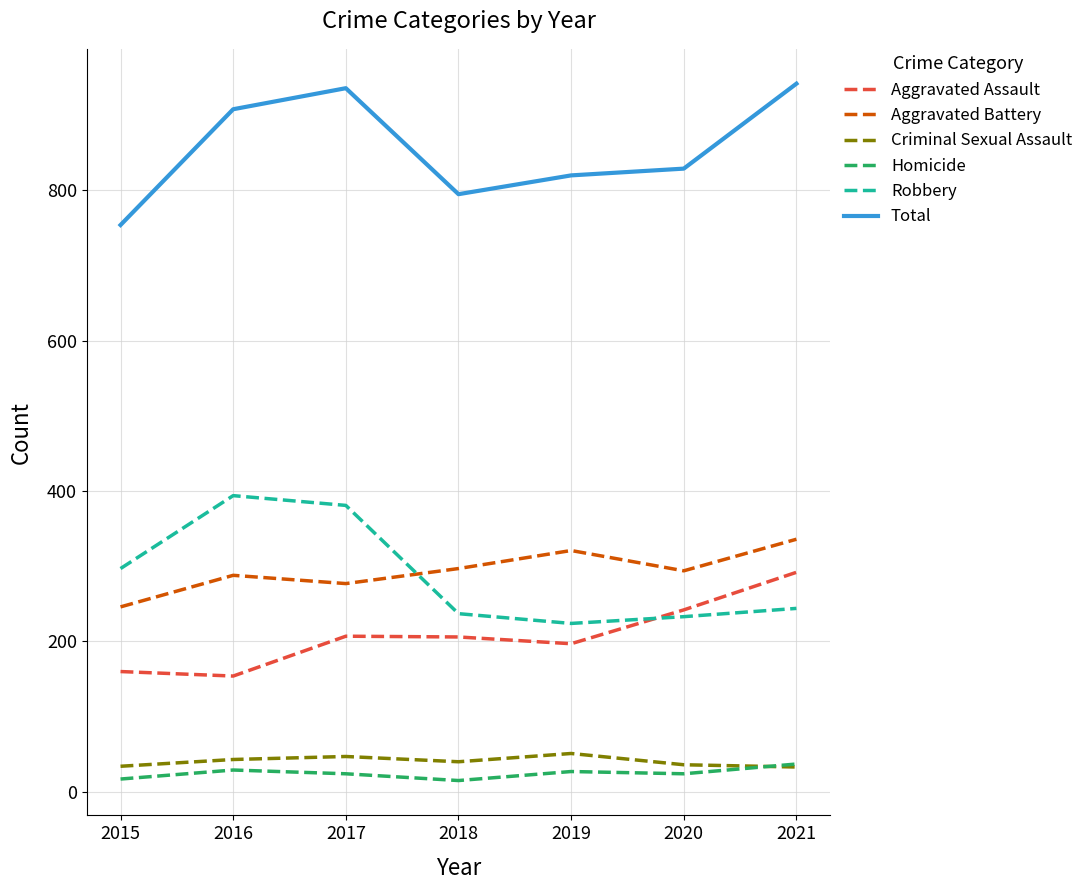

What value does the Aggravated Battery series have at 2016, to the nearest 5?

290